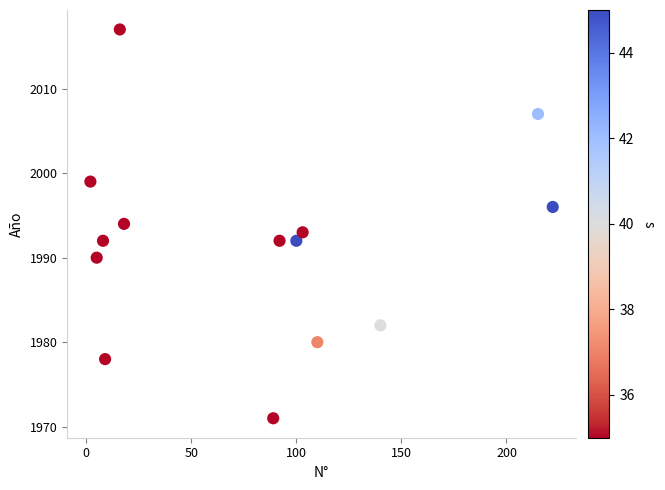

What is the range of Y values (max minus min)?

46